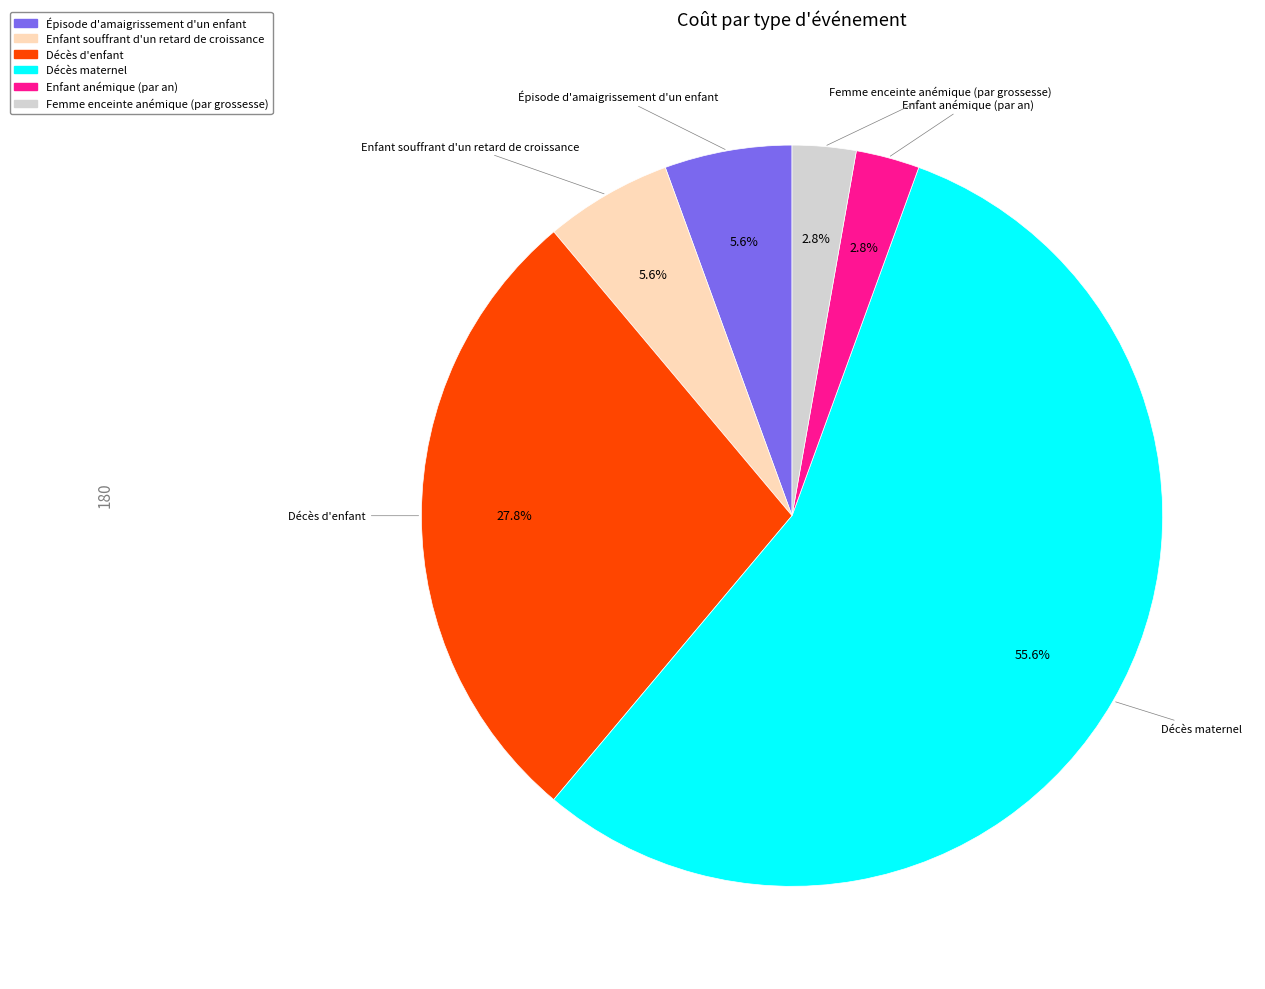

To the nearest percent, what is the difference between the largest and smallest slice percentages?

53%